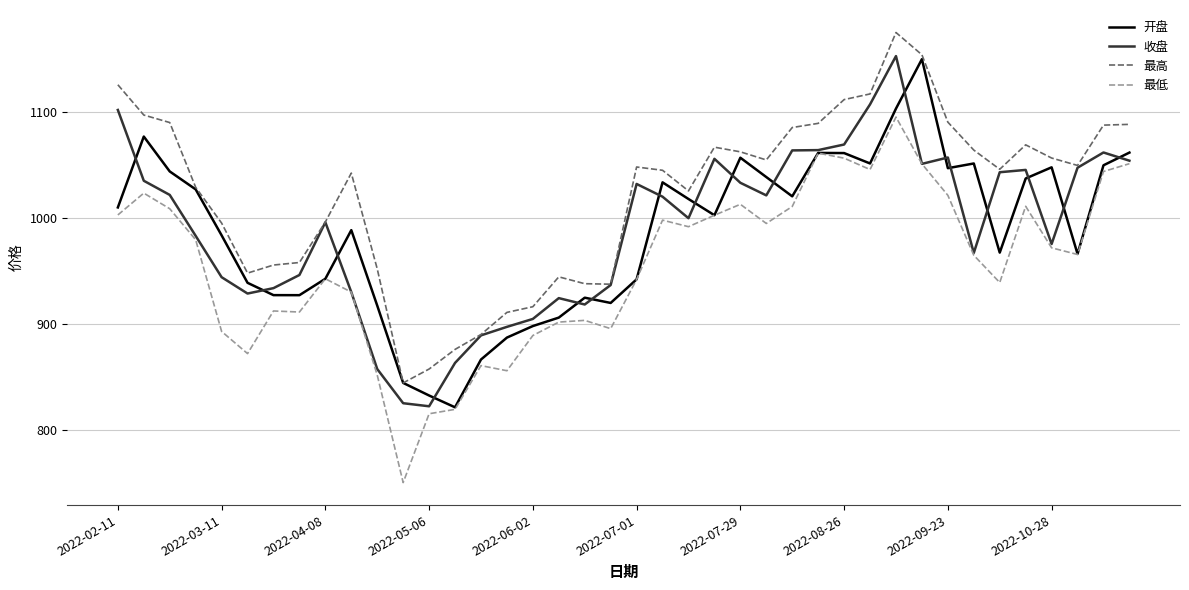

Is this an area chart (filled region under the line)?

No